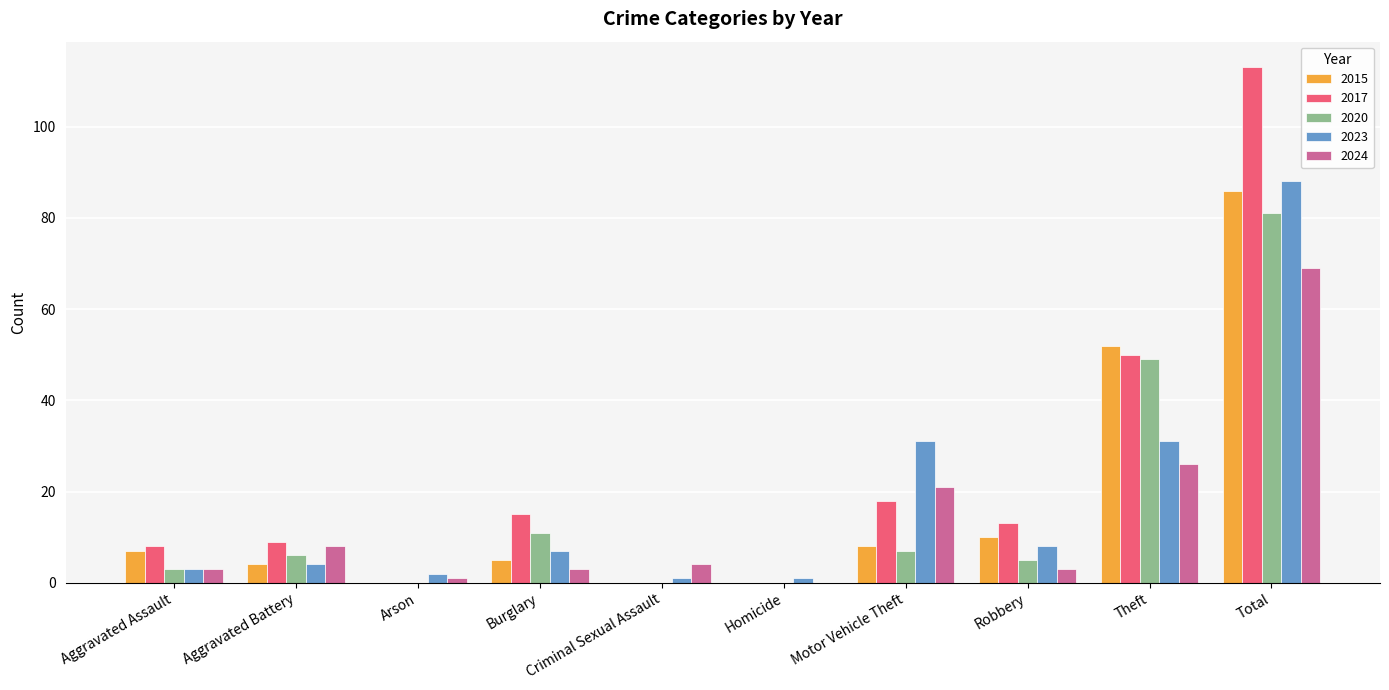

What is the sum of the 2020 values at Criminal Sexual Assault and Total?

81